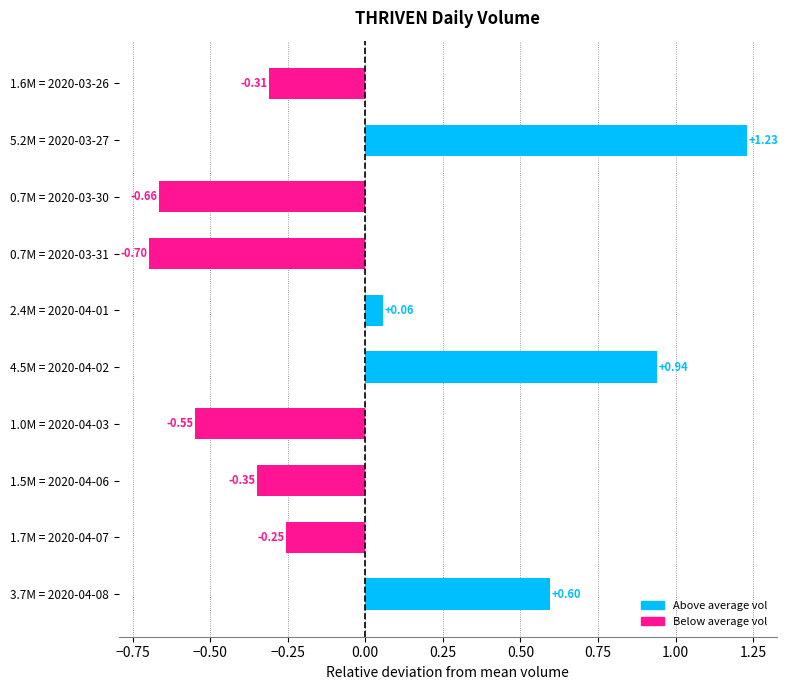

List the labels in order of value, largest first.

5.2M = 2020-03-27, 4.5M = 2020-04-02, 3.7M = 2020-04-08, 2.4M = 2020-04-01, 1.7M = 2020-04-07, 1.6M = 2020-03-26, 1.5M = 2020-04-06, 1.0M = 2020-04-03, 0.7M = 2020-03-30, 0.7M = 2020-03-31